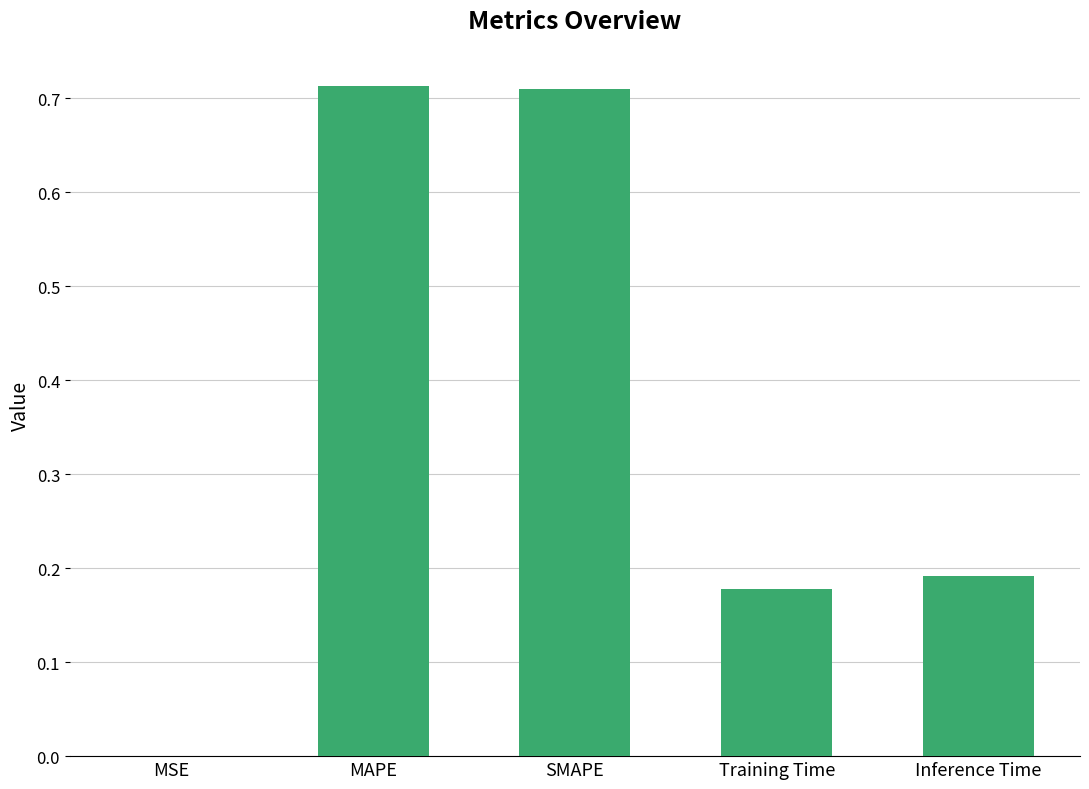

What is the sum of the values at Training Time and Inference Time?

0.4